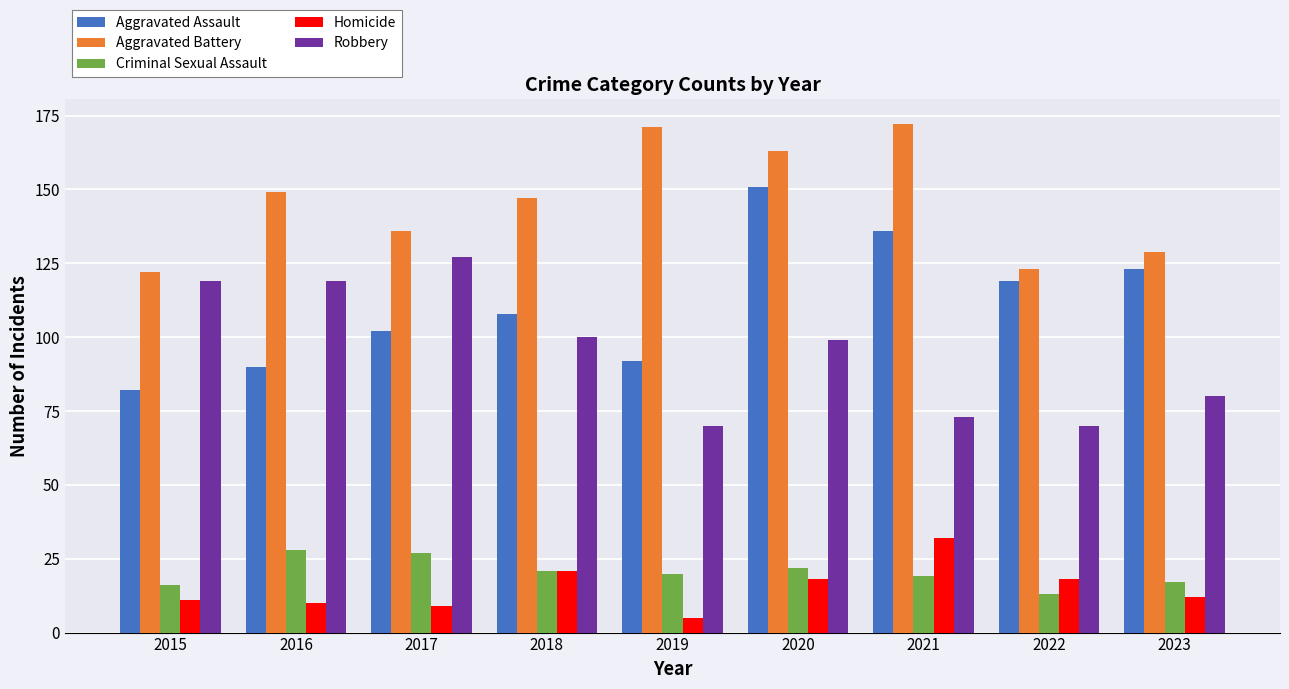

What is the difference between the Robbery values at 2016 and 2020?

20